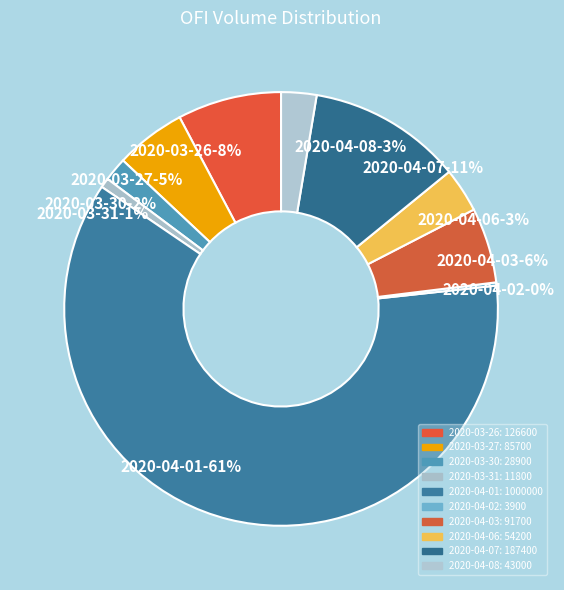

How many segments does this pie chart have?

10